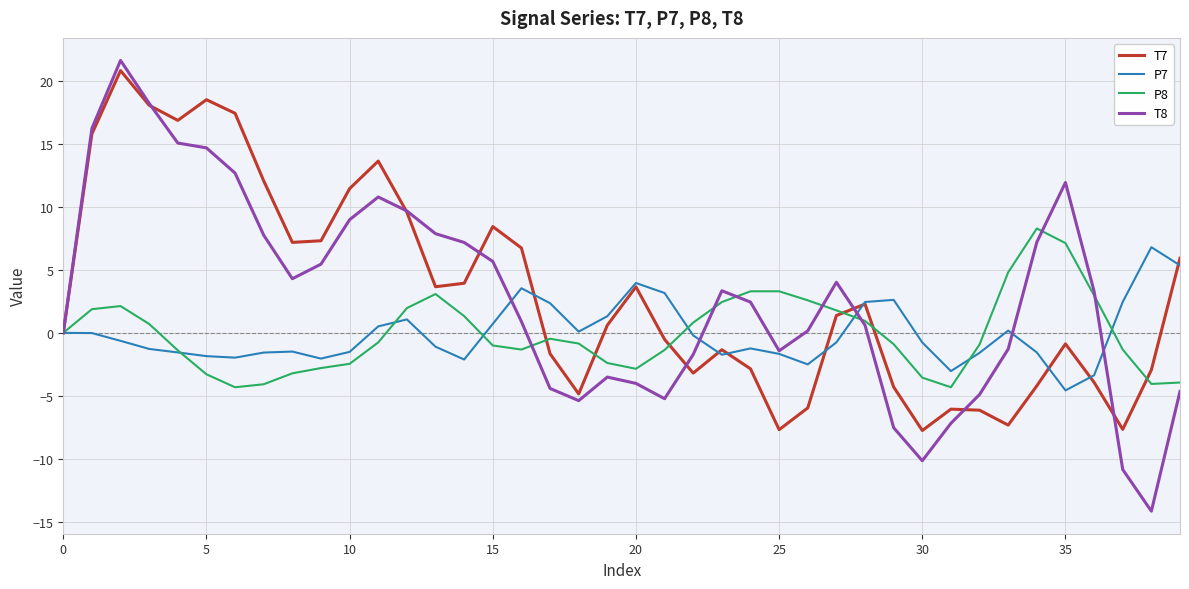

What is the minimum value shown in the chart?

-14.2